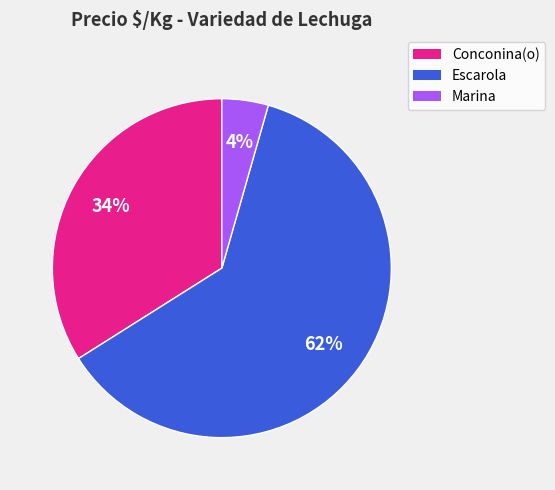

Which slice is the smallest?

Marina